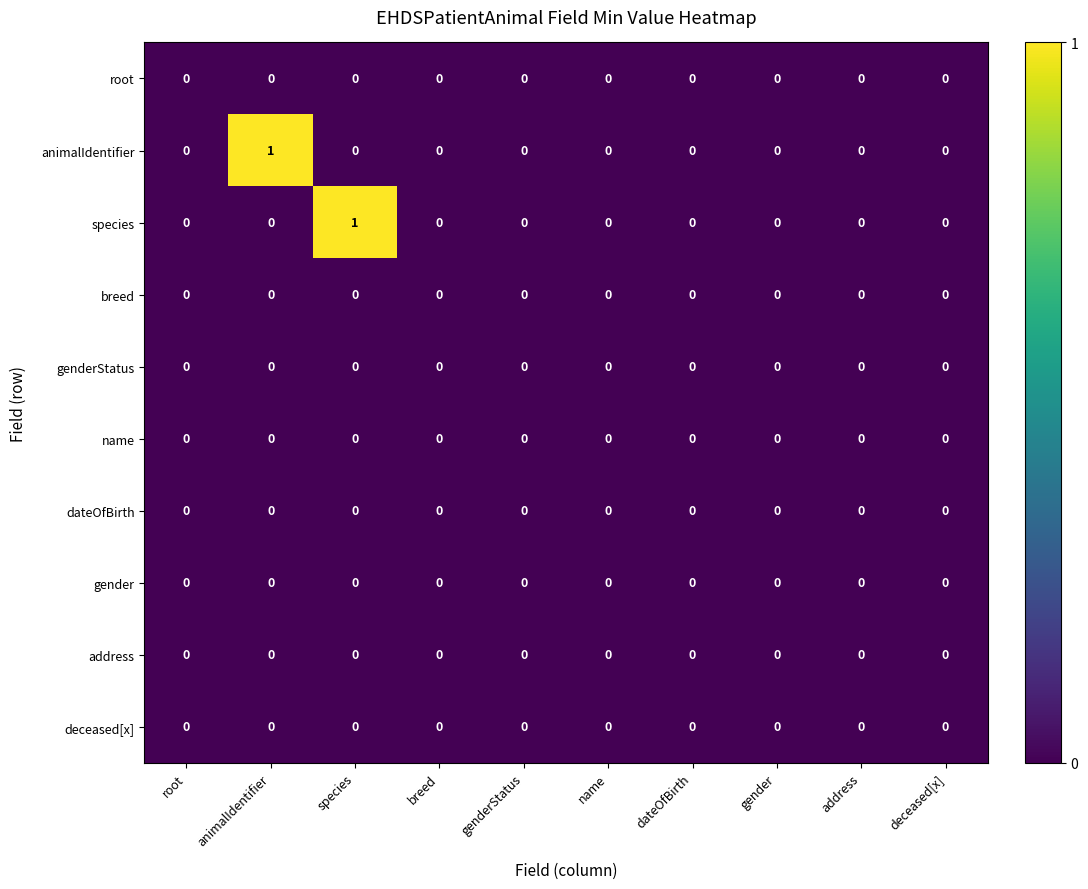

Which series changed the most between species and genderStatus?

species